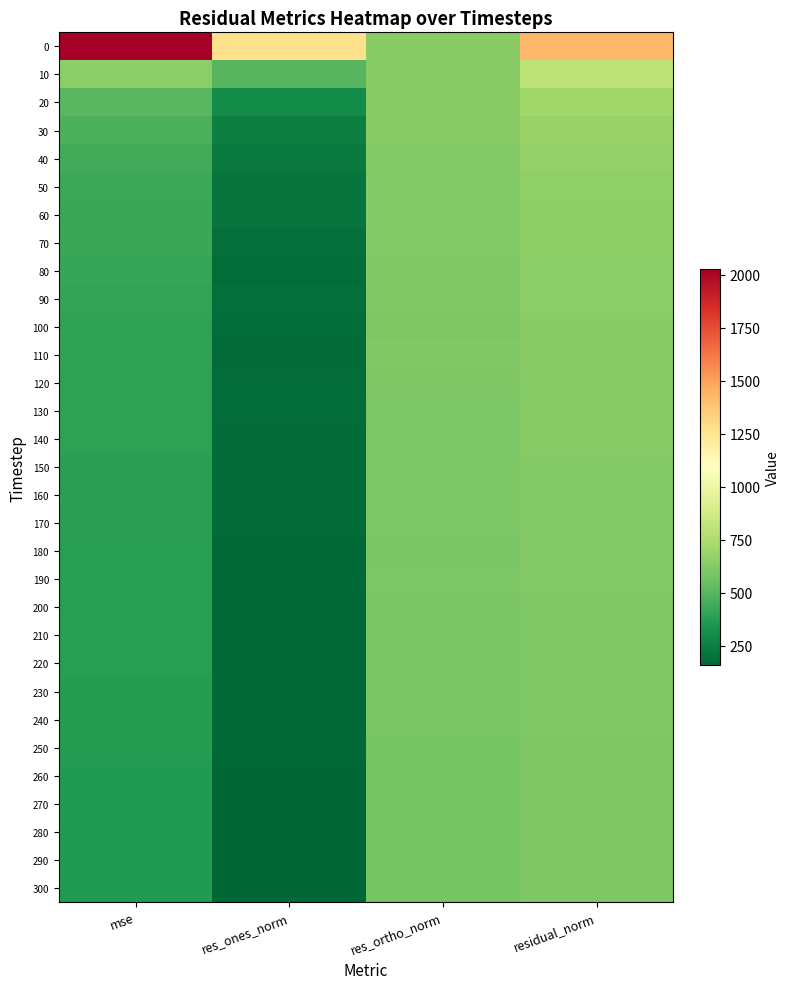

What is the total value across all series at residual_norm?

20519.9